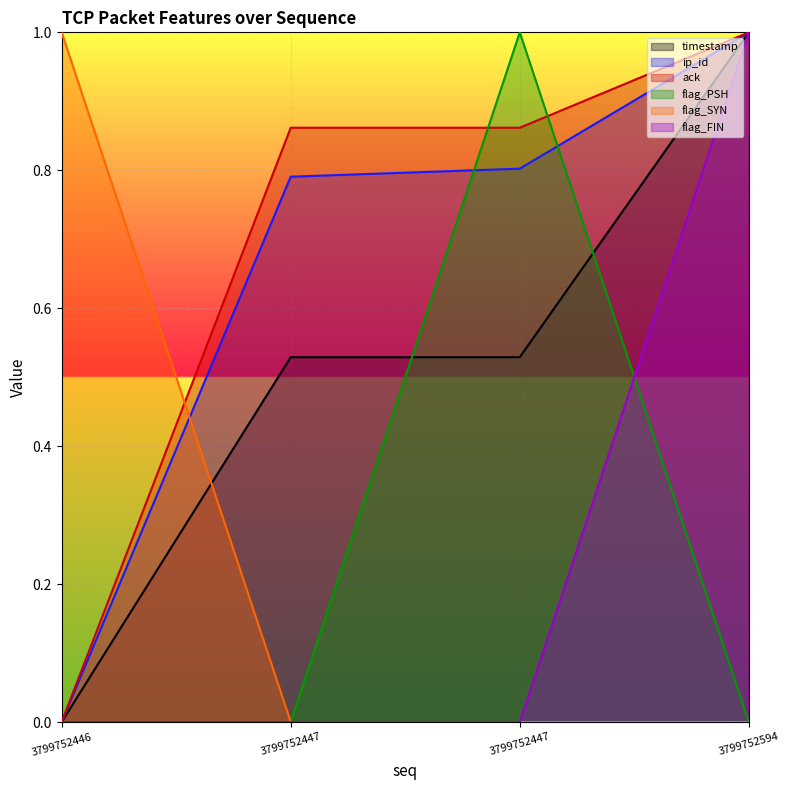

Which series has the largest range (max minus min)?

timestamp